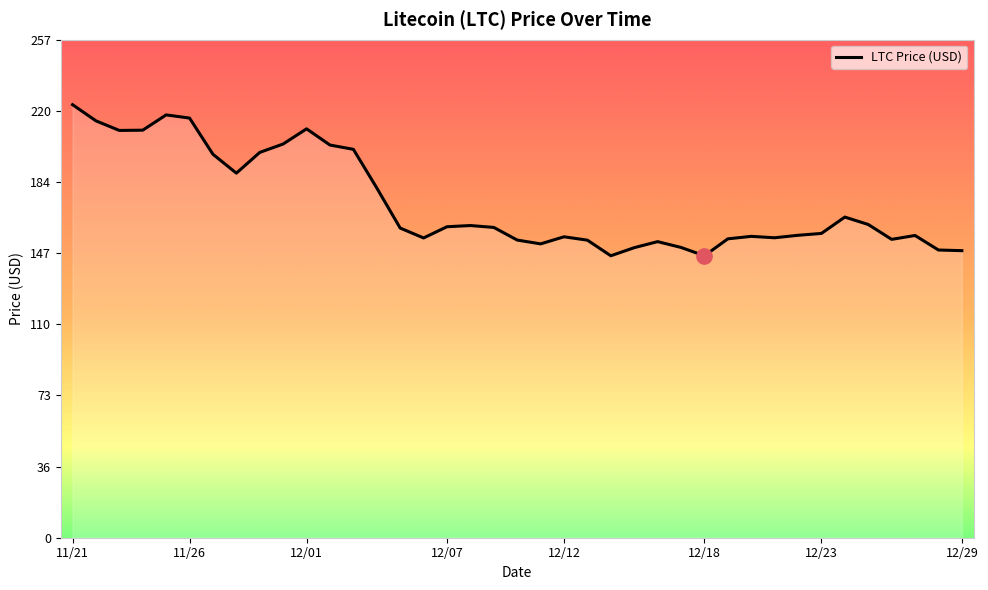

What is the difference between the maximum and minimum values?

78.2